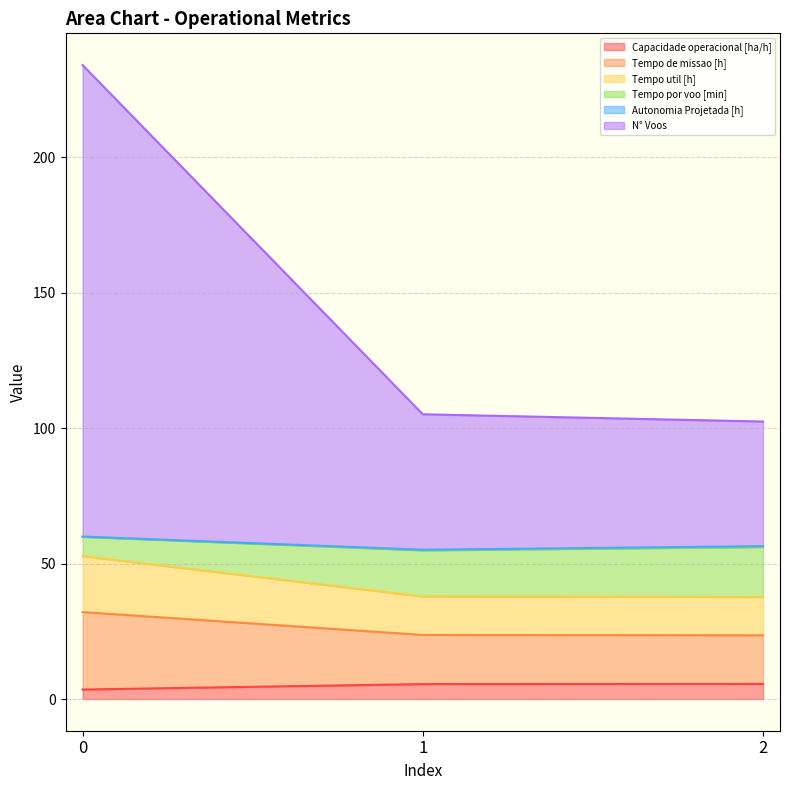

List the labels in order of Tempo de missao [h] value, largest first.

0, 1, 2